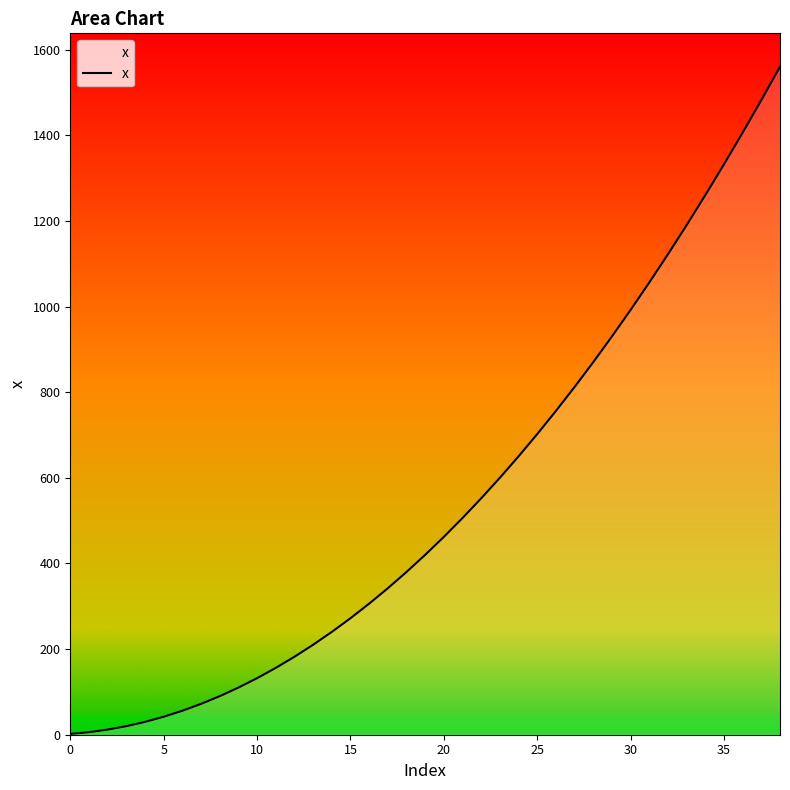

What is the difference between the maximum and minimum values?

1558